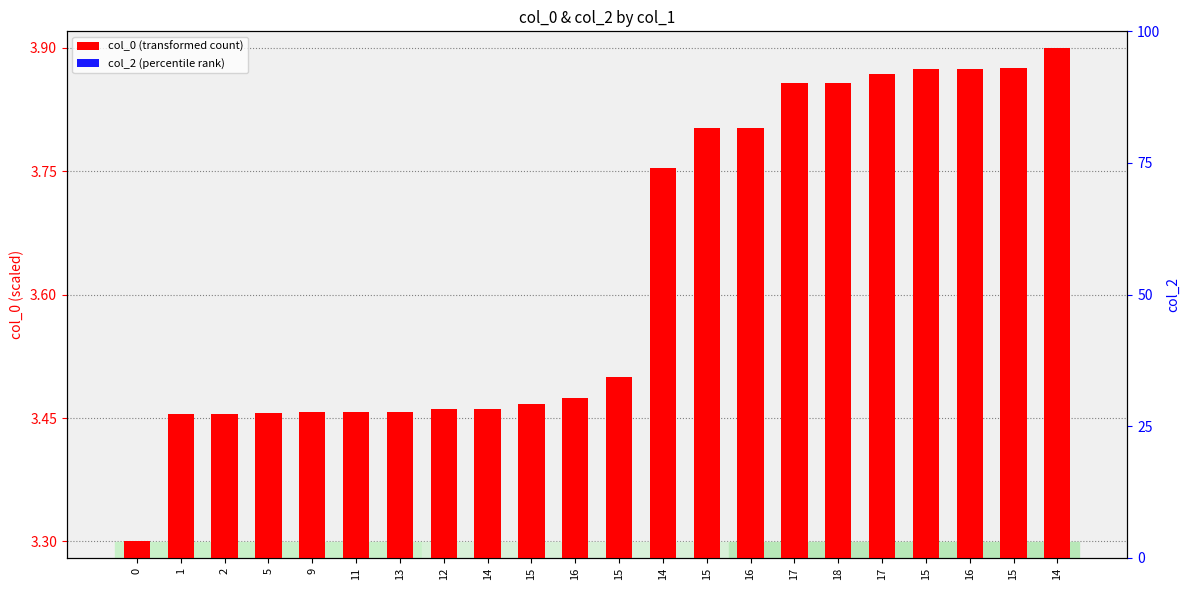

Reading left to right, extract all data points from this chart.

col_0 (transformed count): 3.3	3.5	3.5	3.5	3.5	3.5	3.5	3.5	3.5	3.5	3.5	3.5	3.8	3.8	3.8	3.9	3.9	3.9	3.9	3.9	3.9	3.9
col_2 (percentile rank): 0.0	0.0	0.0	0.0	0.0	0.0	0.0	0.0	0.0	0.0	0.0	0.0	0.0	0.0	0.0	0.0	0.0	0.0	0.0	0.0	0.0	0.0